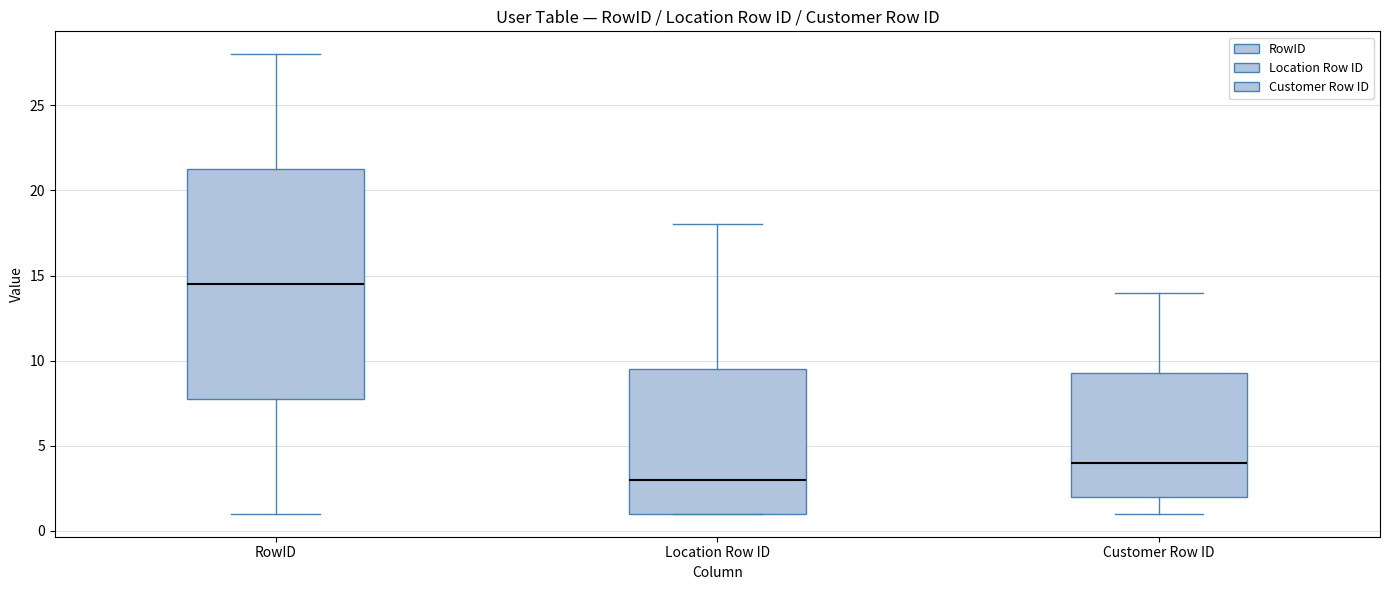

Reading left to right, read every box against the y-axis: the position of its median line, the range the box covers, and the ends of its whiskers. The values are not printed on the chart, so give them approximately, as read against the axis.

RowID: median 14.5, box 8.0 to 21.5, whiskers 1.0 to 28.0
Location Row ID: median 3.0, box 1.0 to 9.5, whiskers 1.0 to 18.0
Customer Row ID: median 4.0, box 2.0 to 9.5, whiskers 1.0 to 14.0